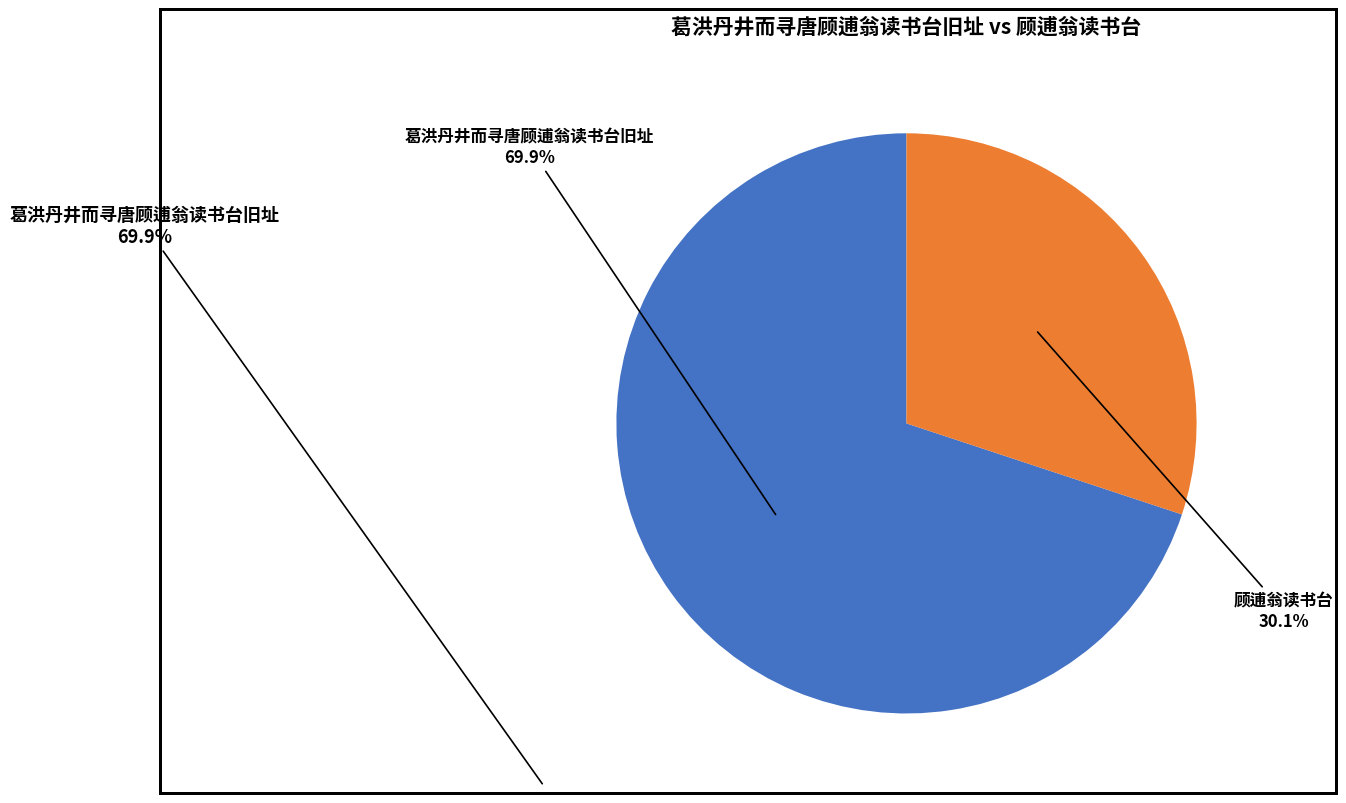

Is it true that 葛洪丹井而寻唐顾逋翁读书台旧址 is 60% of the pie?

False